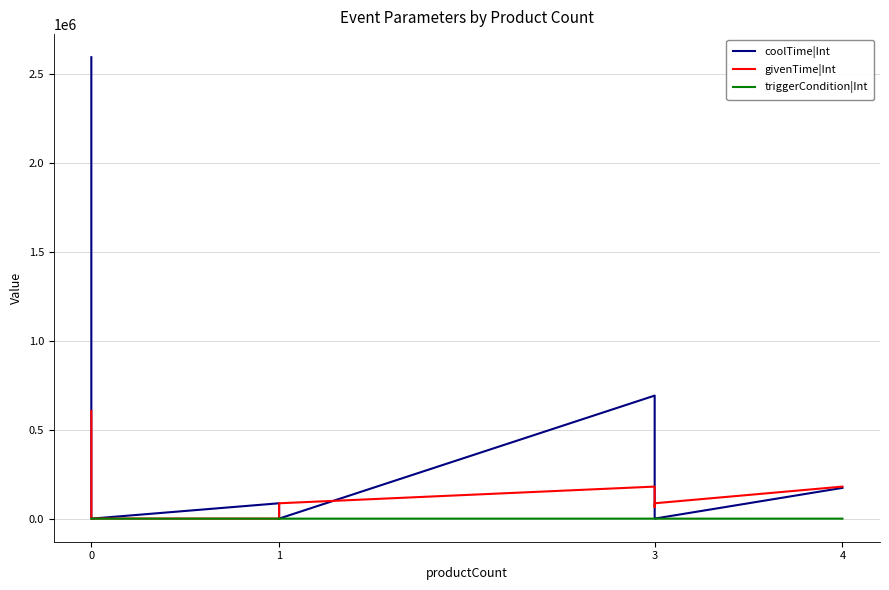

Count the number of categories in the chart.

17